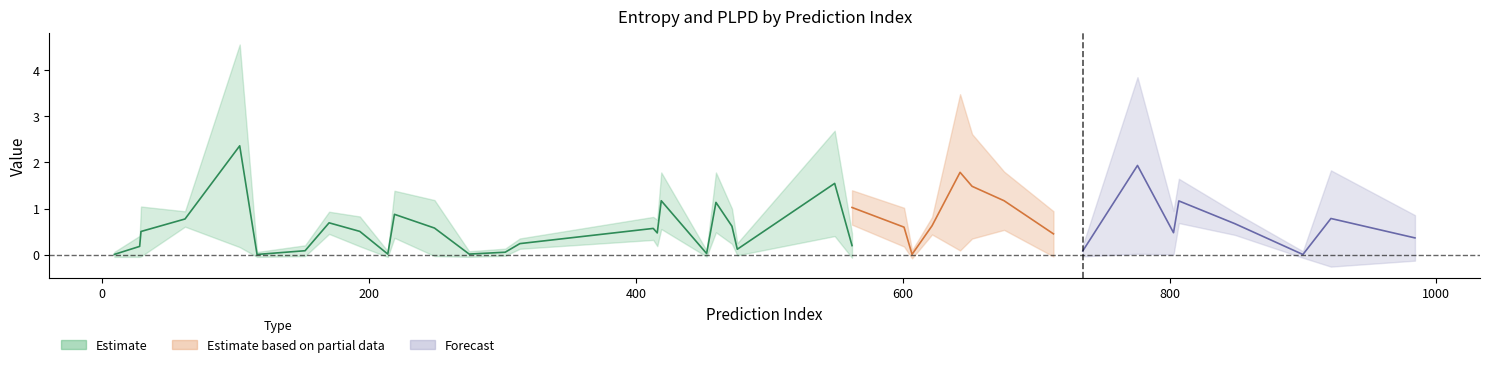

Is it true that entropys equals 1.3 at 849?

False